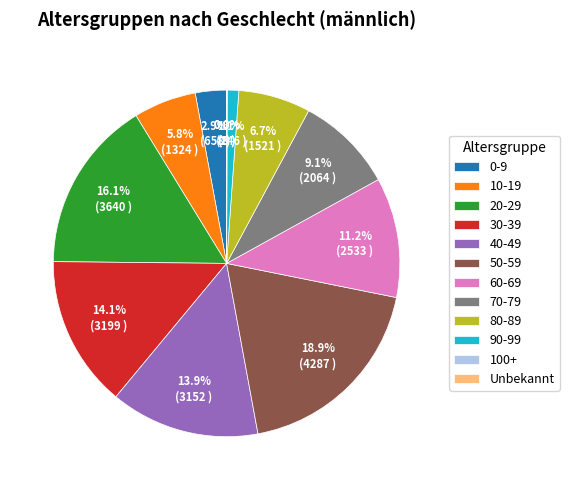

How much of the chart is everything except 90-99?

98.9%